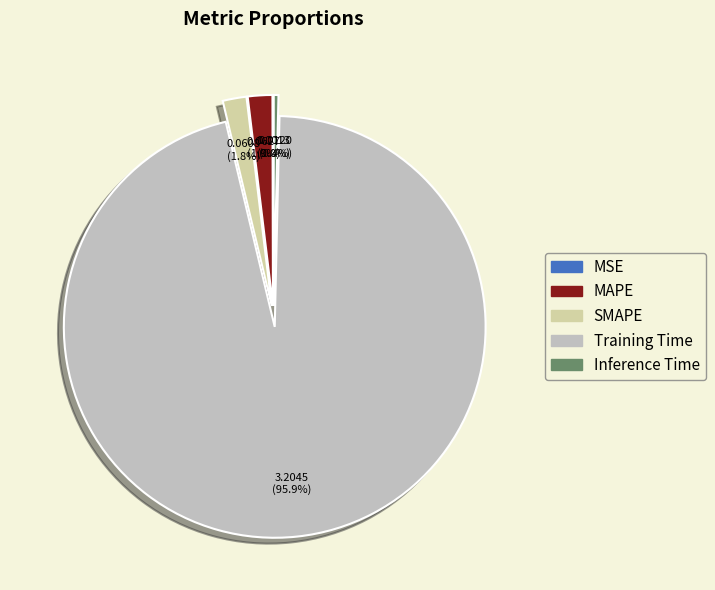

What is the change in value from Training Time to Inference Time?

-3.2